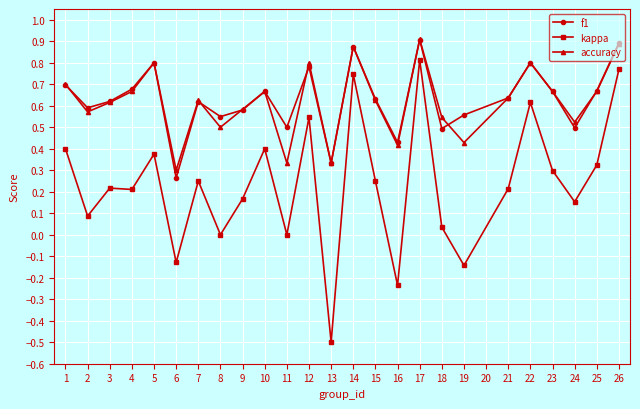

True or false: accuracy and kappa cross at least once.

False